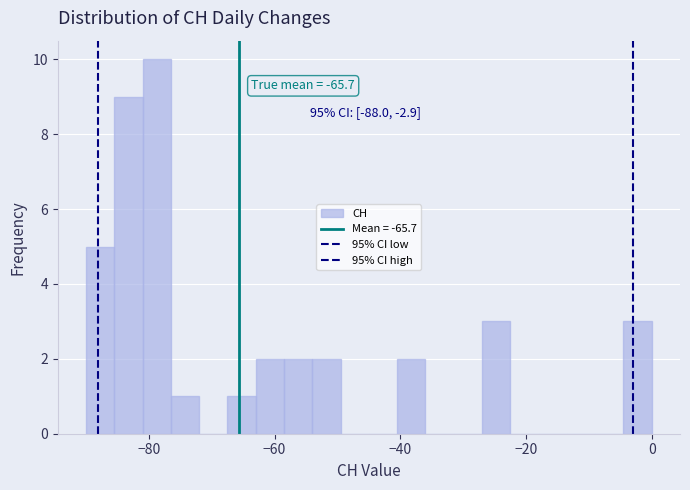

Around what value on the x-axis is the tallest bar? Give the approximate position of its centre, as read against the axis.

-78